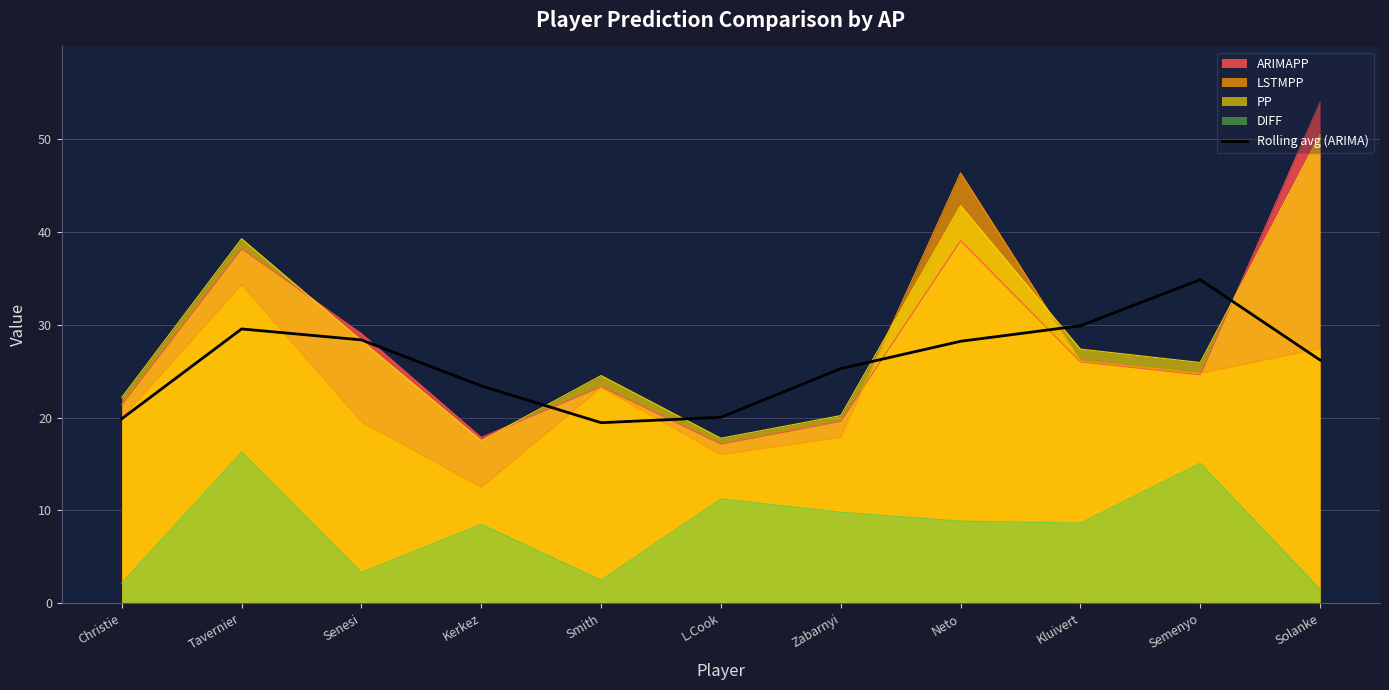

Which category has the lowest value across all series?

Solanke